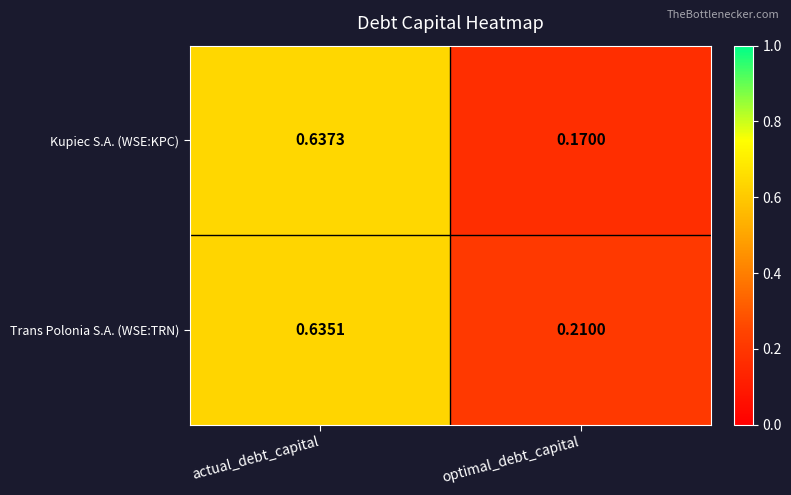

At which label is Kupiec S.A. (WSE:KPC) closest to 0?

optimal_debt_capital